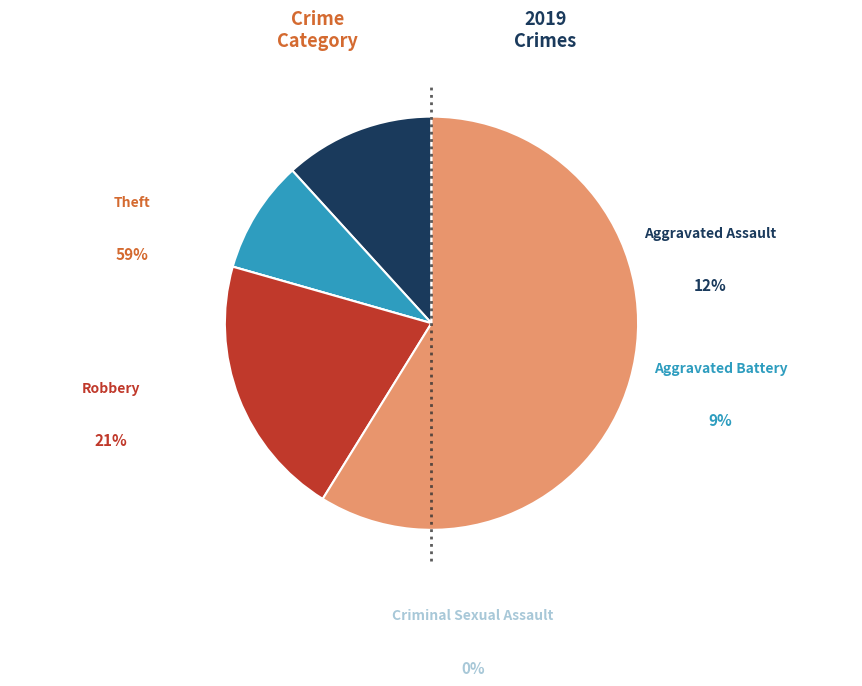

Is there any slice that represents more than half of the pie?

Yes